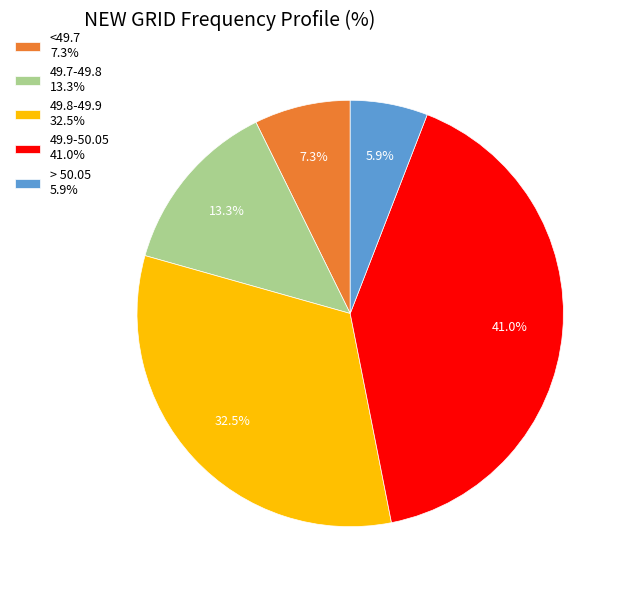

Count the number of slices in the pie.

5